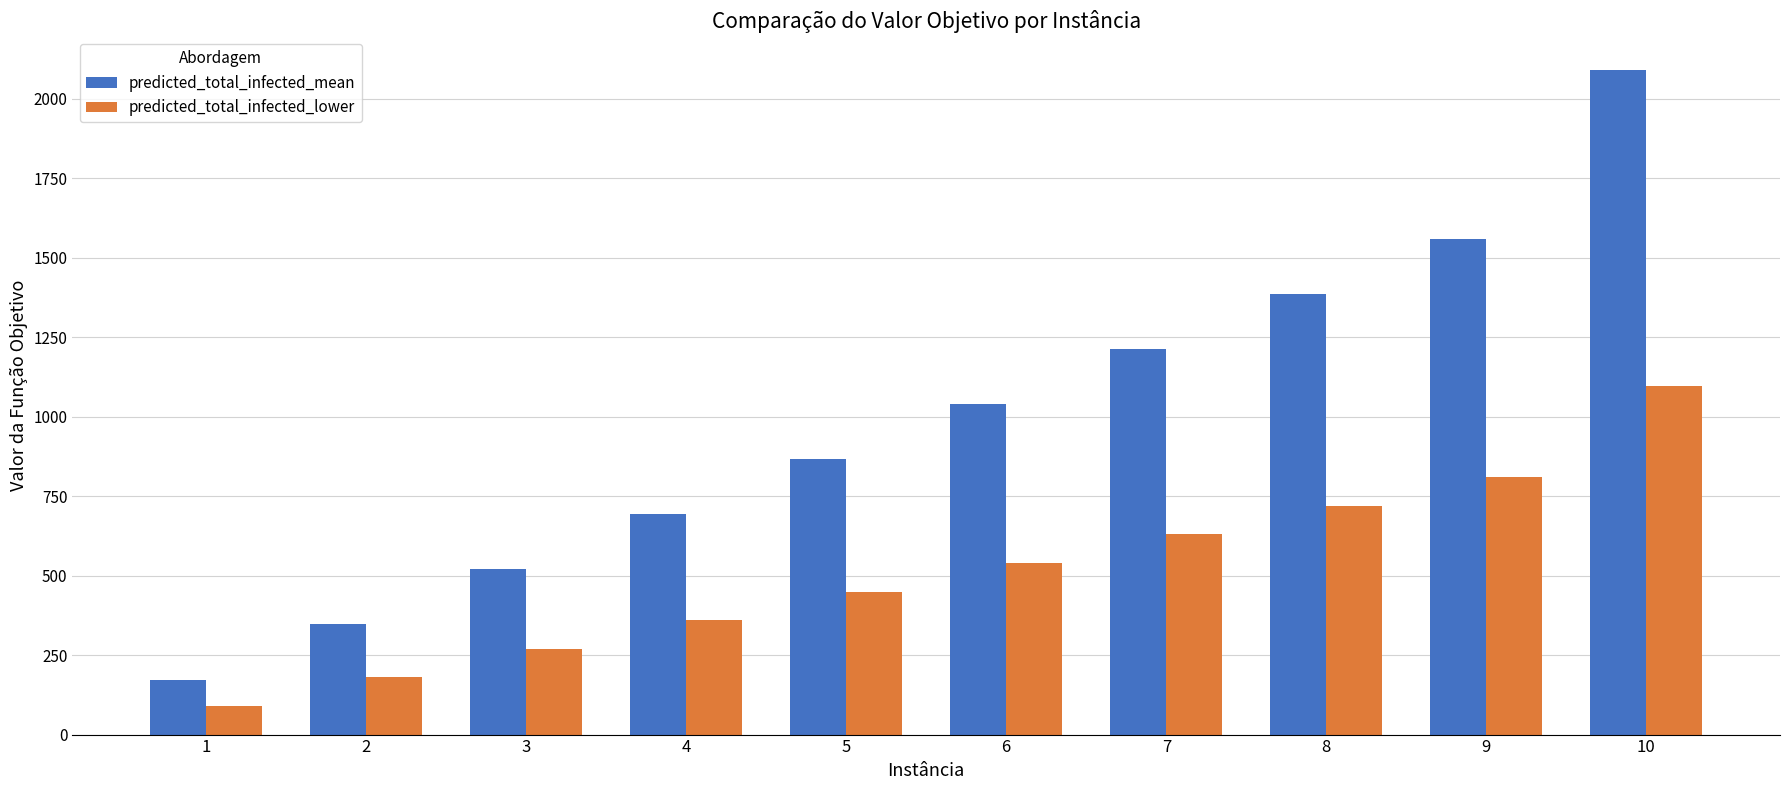

Reading left to right, transcribe all the data shown in this chart.

predicted_total_infected_mean: 1=173	2=347	3=520	4=693	5=867	6=1040	7=1214	8=1387	9=1560	10=2092
predicted_total_infected_lower: 1=90	2=180	3=270	4=360	5=450	6=540	7=630	8=720	9=810	10=1098